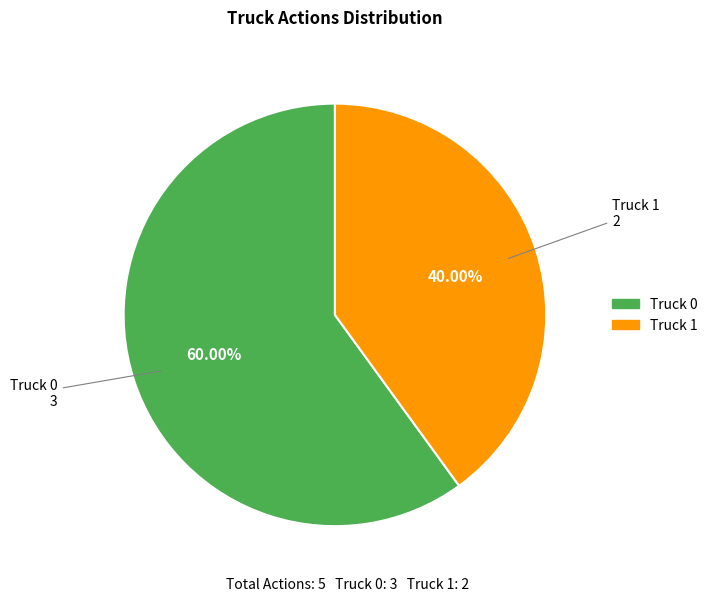

What percentage is the Truck 1 slice, to the nearest percent?

40%